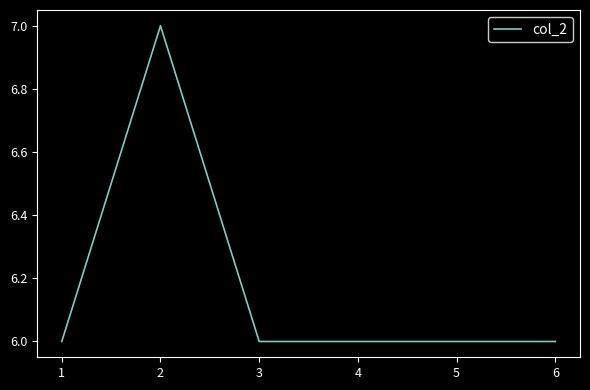

Reading left to right, what are all the values shown in this chart?

6	7	6	6	6	6